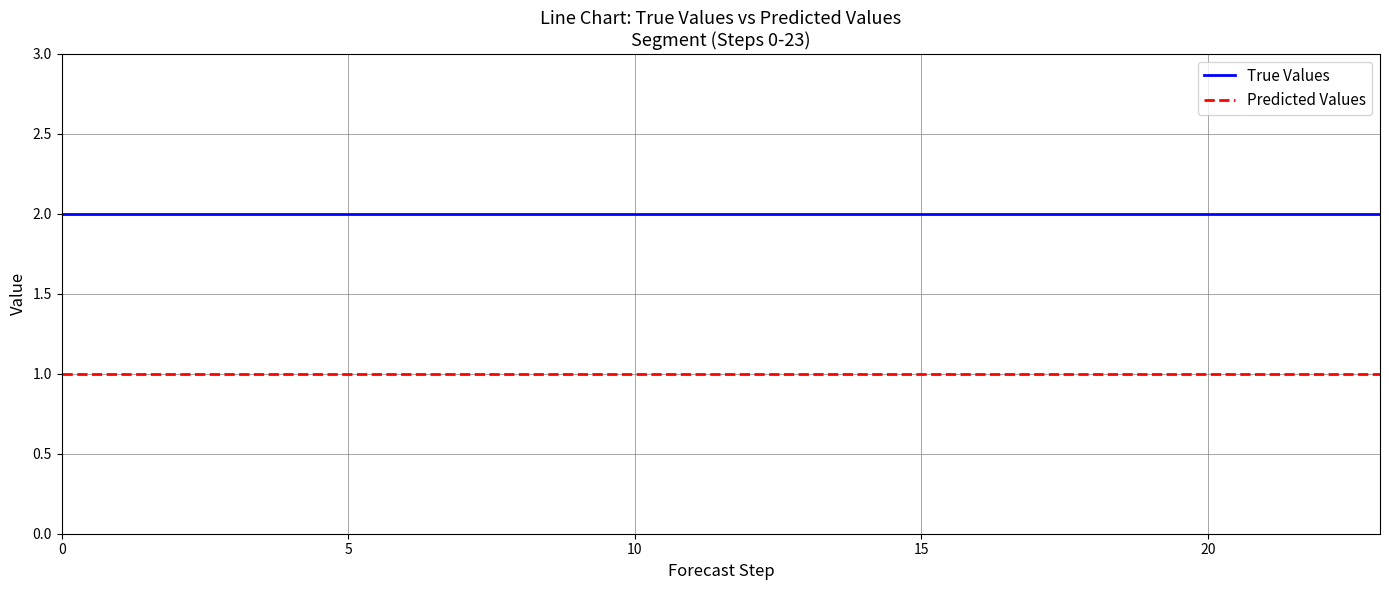

List the series in order of their peak value, highest first.

True Values, Predicted Values